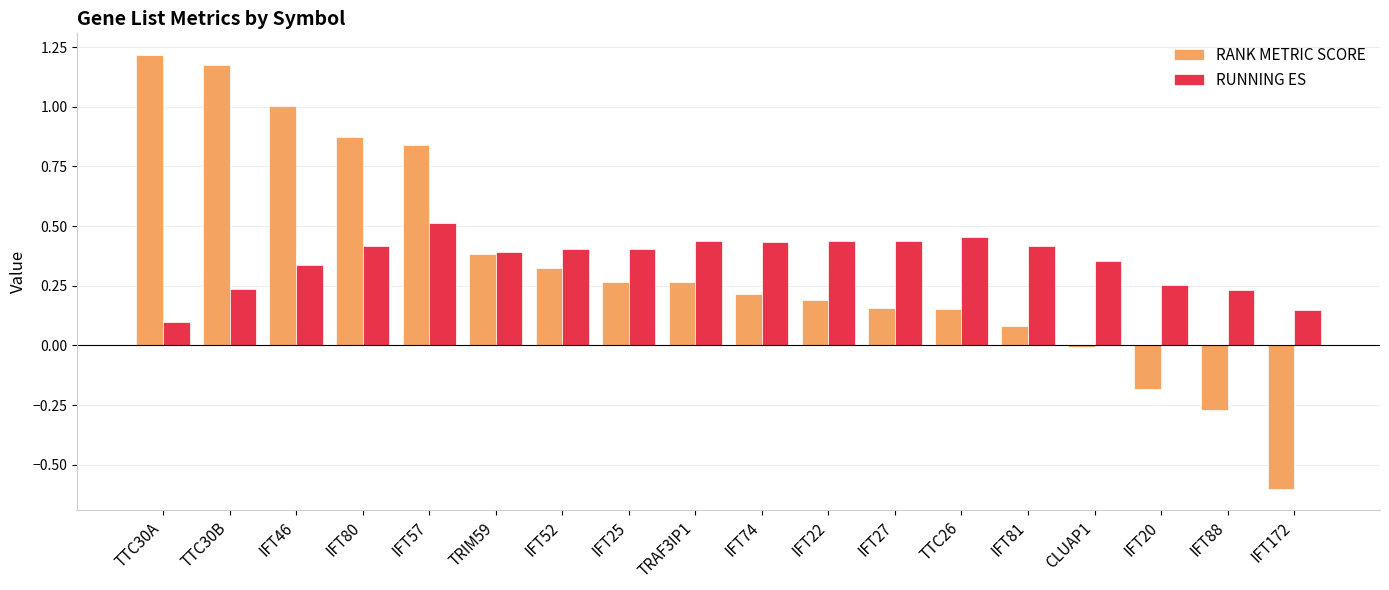

How many bars are there in each group?

2